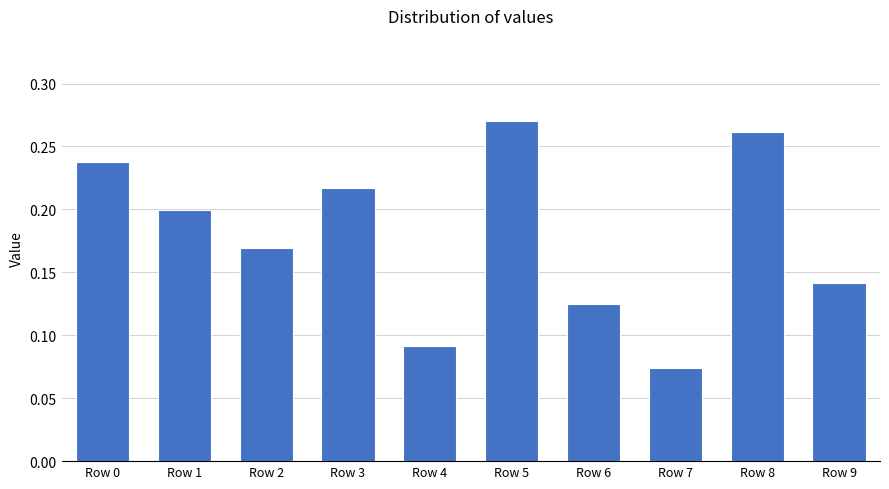

True or false: the data shows 0.2 at Row 3.

True